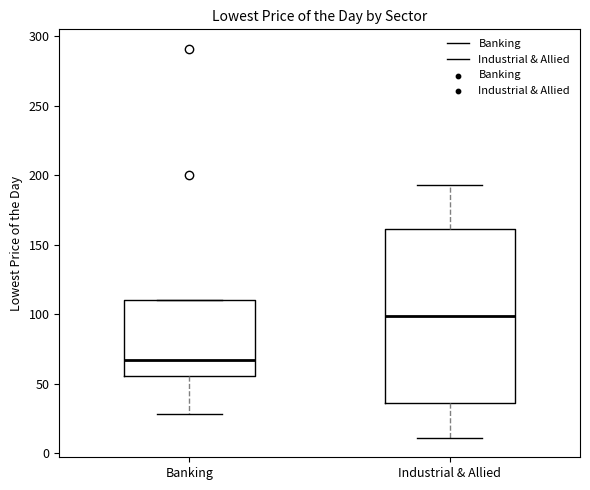

Which box is the tallest, from its lower edge to its upper edge?

Industrial & Allied